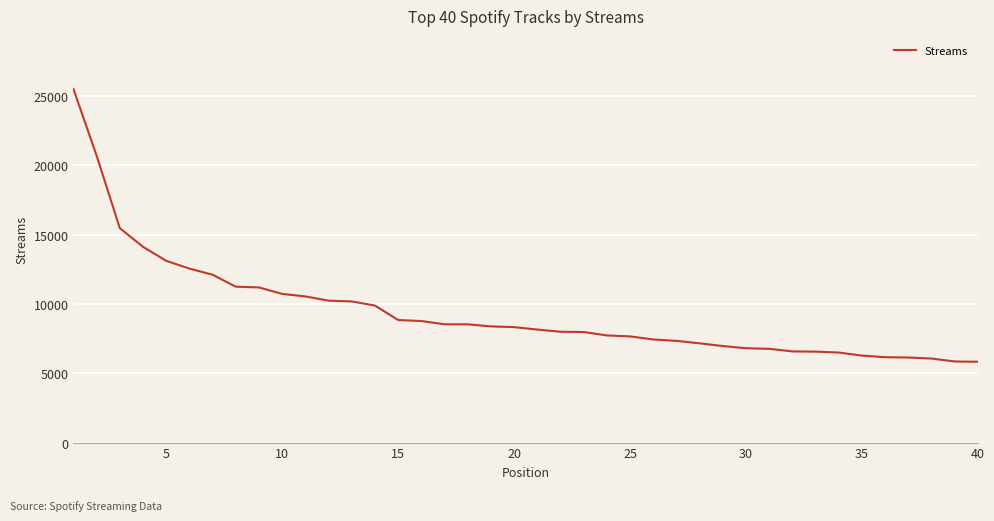

What is the minimum value shown in the chart?

5835